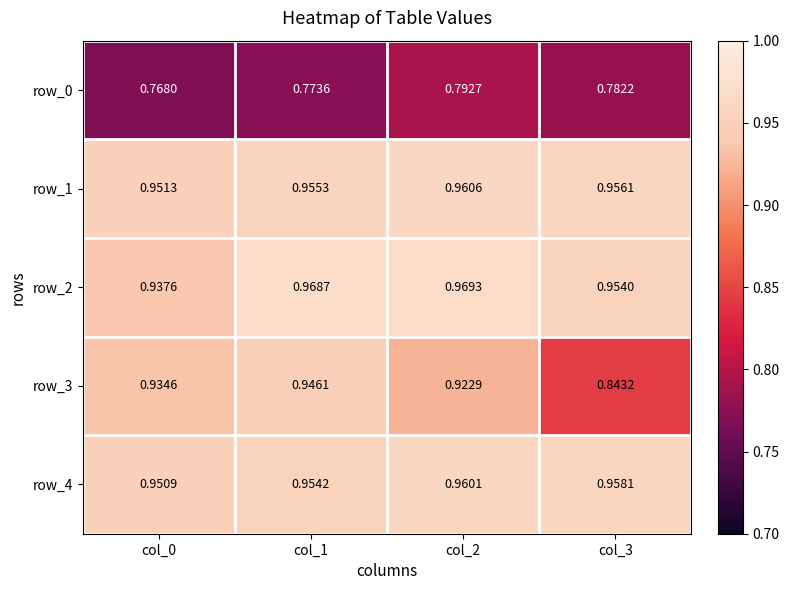

Rank the series by their maximum value, from lowest to highest.

row_0, row_3, row_4, row_1, row_2